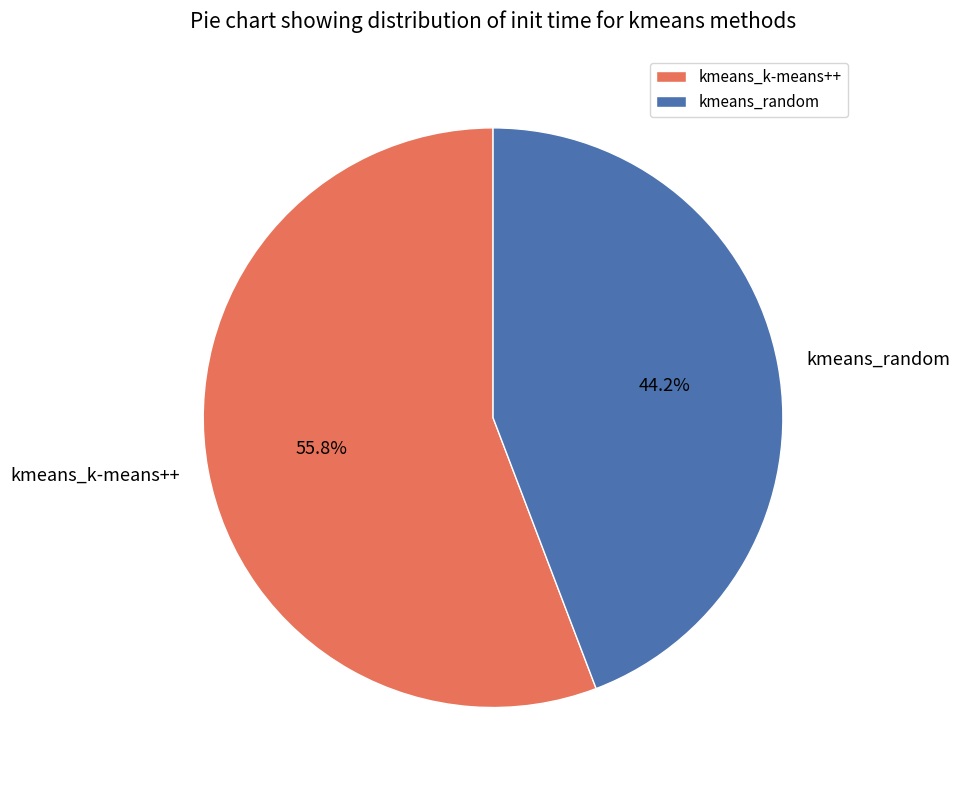

Rank the categories by value from lowest to highest.

kmeans_random, kmeans_k-means++